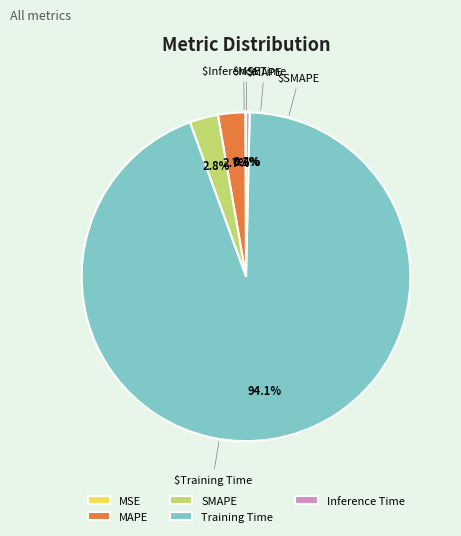

Does Training Time account for over 50% of the chart?

Yes